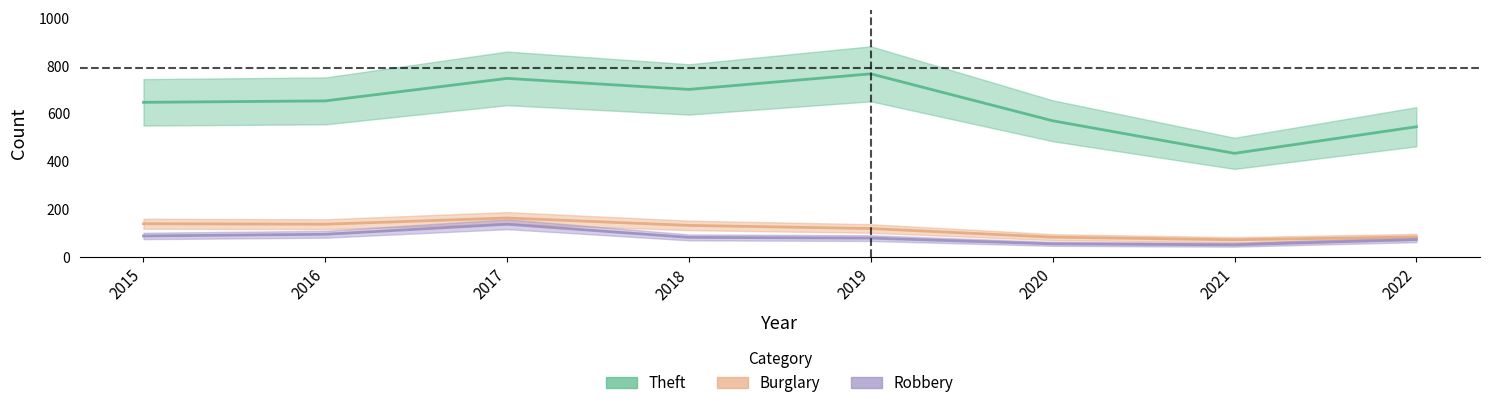

What is the difference between the highest and lowest values at 2015?

558